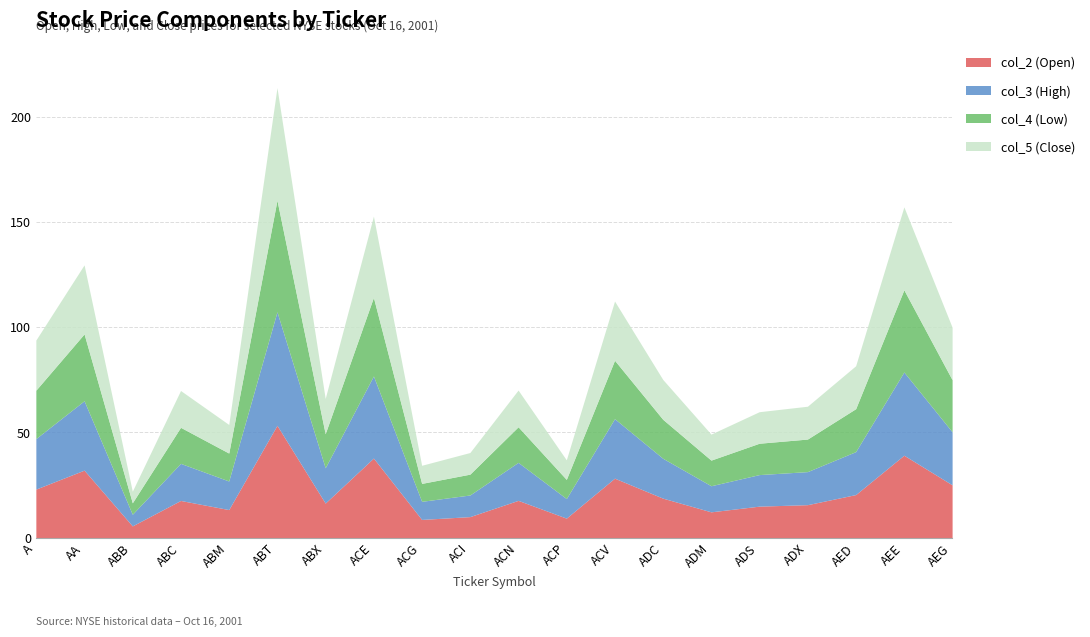

Reading left to right, what are all the values shown in this chart?

col_2 (Open): A=23.0	AA=32.0	ABB=5.5	ABC=17.6	ABM=13.3	ABT=53.3	ABX=16.4	ACE=37.7	ACG=8.6	ACI=9.9	ACN=17.6	ACP=9.2	ACV=28.2	ADC=18.7	ADM=12.2	ADS=14.9	ADX=15.6	AED=20.4	AEE=39.1	AEG=25.0
col_3 (High): A=24.0	AA=33.0	ABB=5.5	ABC=17.6	ABM=13.6	ABT=54.0	ABX=16.8	ACE=39.0	ACG=8.6	ACI=10.3	ACN=18.1	ACP=9.3	ACV=28.3	ADC=18.9	ADM=12.4	ADS=15.0	ADX=15.7	AED=20.4	AEE=39.5	AEG=25.2
col_4 (Low): A=23.0	AA=31.8	ABB=5.5	ABC=17.1	ABM=13.3	ABT=53.0	ABX=16.2	ACE=37.4	ACG=8.5	ACI=9.9	ACN=16.9	ACP=9.1	ACV=27.8	ADC=18.5	ADM=12.2	ADS=14.9	ADX=15.5	AED=20.4	AEE=39.0	AEG=24.8
col_5 (Close): A=23.8	AA=32.8	ABB=5.5	ABC=17.5	ABM=13.6	ABT=53.5	ABX=16.8	ACE=38.6	ACG=8.6	ACI=10.3	ACN=17.4	ACP=9.3	ACV=28.1	ADC=18.9	ADM=12.4	ADS=15.0	ADX=15.6	AED=20.4	AEE=39.4	AEG=25.0